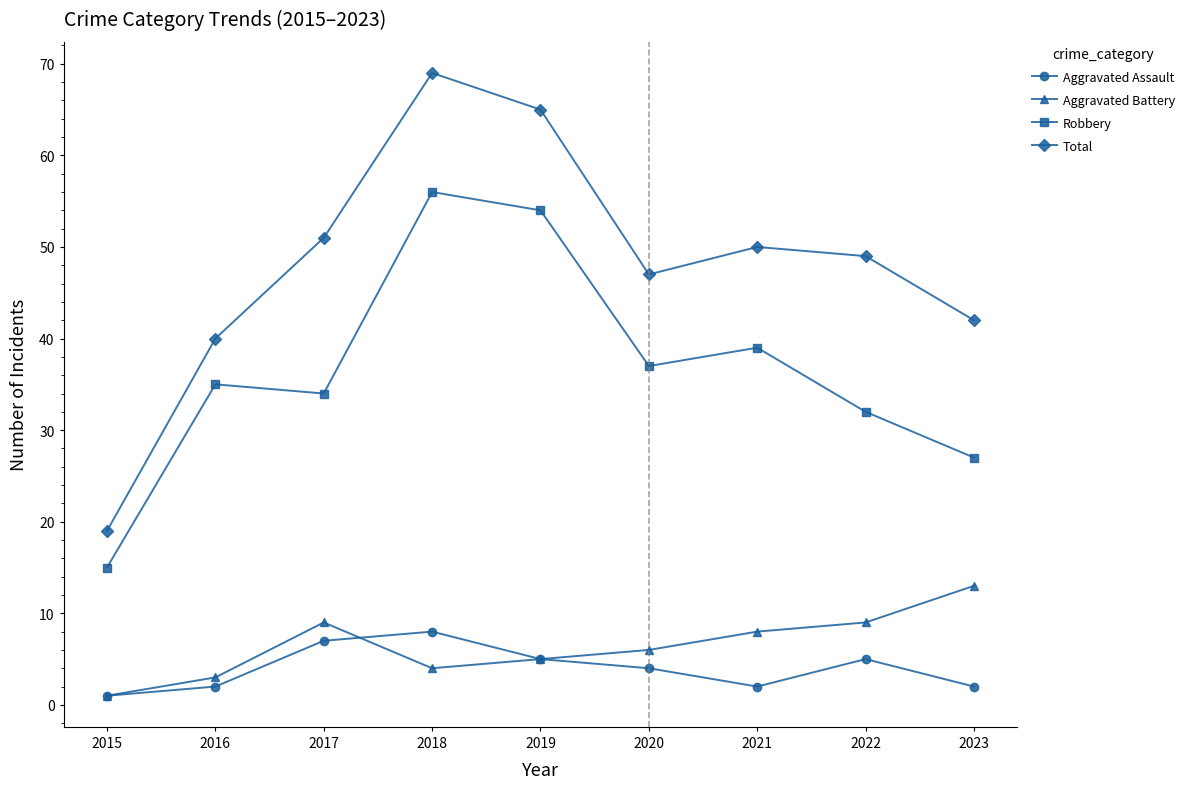

Is the value of Robbery at 2015 greater than the value of Total at 2015?

No